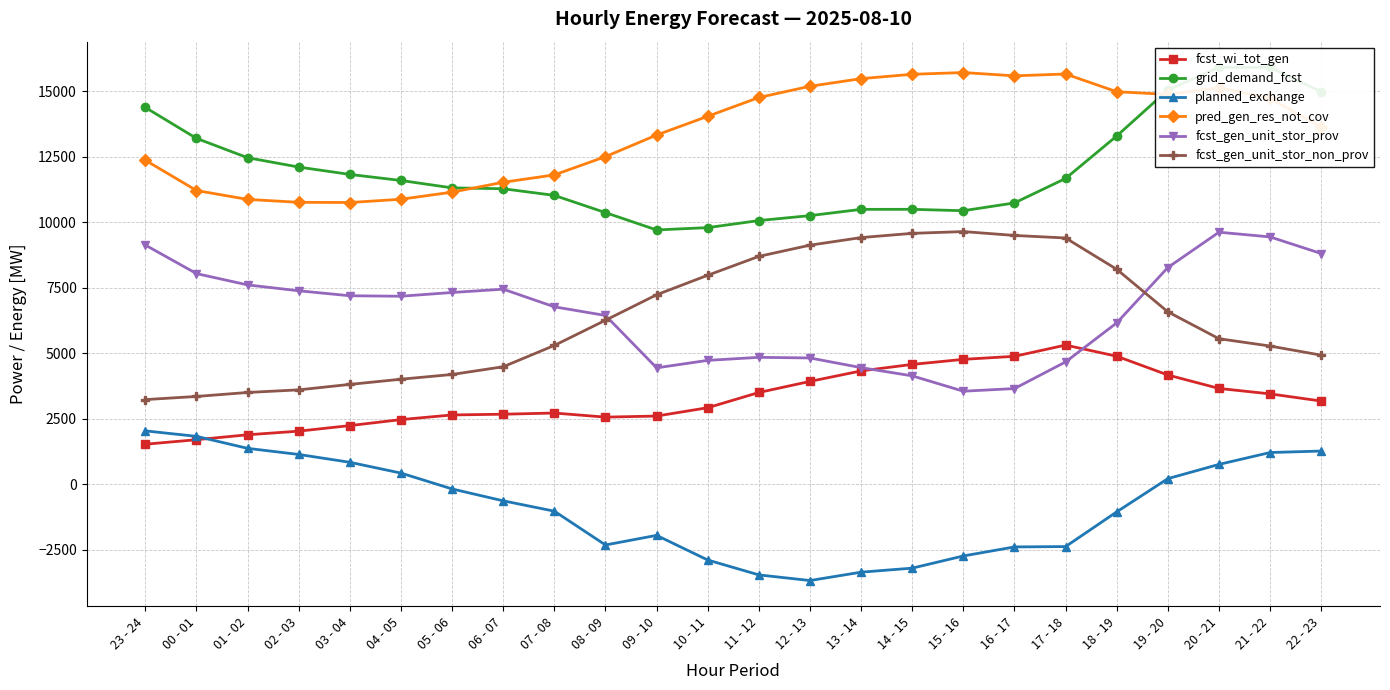

Does the chart have visible grid lines?

Yes